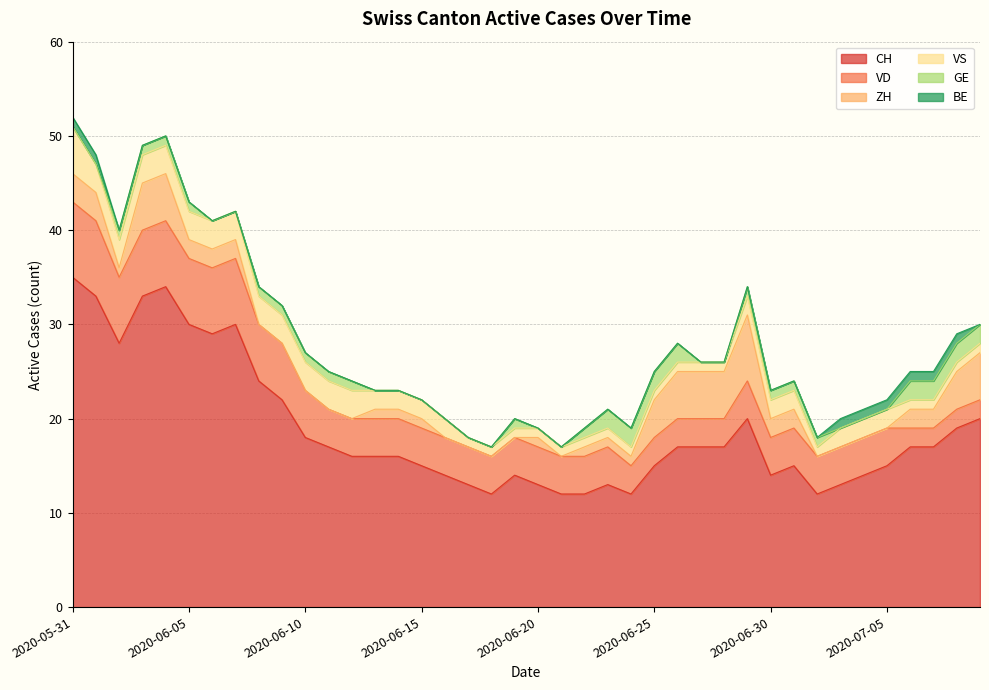

Reading left to right, list all the values displayed in this chart.

CH: 35	33	28	33	34	30	29	30	24	22	18	17	16	16	16	15	14	13	12	14	13	12	12	13	12	15	17	17	17	20	14	15	12	13	14	15	17	17	19	20
VD: 8	8	7	7	7	7	7	7	6	6	5	4	4	4	4	4	4	4	4	4	4	4	4	4	3	3	3	3	3	4	4	4	4	4	4	4	2	2	2	2
ZH: 3	3	1	5	5	2	2	2	0	0	0	0	0	1	1	1	0	0	0	0	1	0	1	1	1	4	5	5	5	7	2	2	0	0	0	0	2	2	4	5
VS: 5	3	3	3	3	3	3	3	3	3	3	3	3	2	2	2	2	1	1	1	1	1	1	1	1	1	1	1	1	2	2	2	1	2	2	2	1	1	1	1
GE: 0	0	1	1	1	1	0	0	1	1	1	1	1	0	0	0	0	0	0	1	0	0	1	2	2	2	2	0	0	1	1	1	1	0	0	0	2	2	2	2
BE: 1	1	0	0	0	0	0	0	0	0	0	0	0	0	0	0	0	0	0	0	0	0	0	0	0	0	0	0	0	0	0	0	0	1	1	1	1	1	1	0